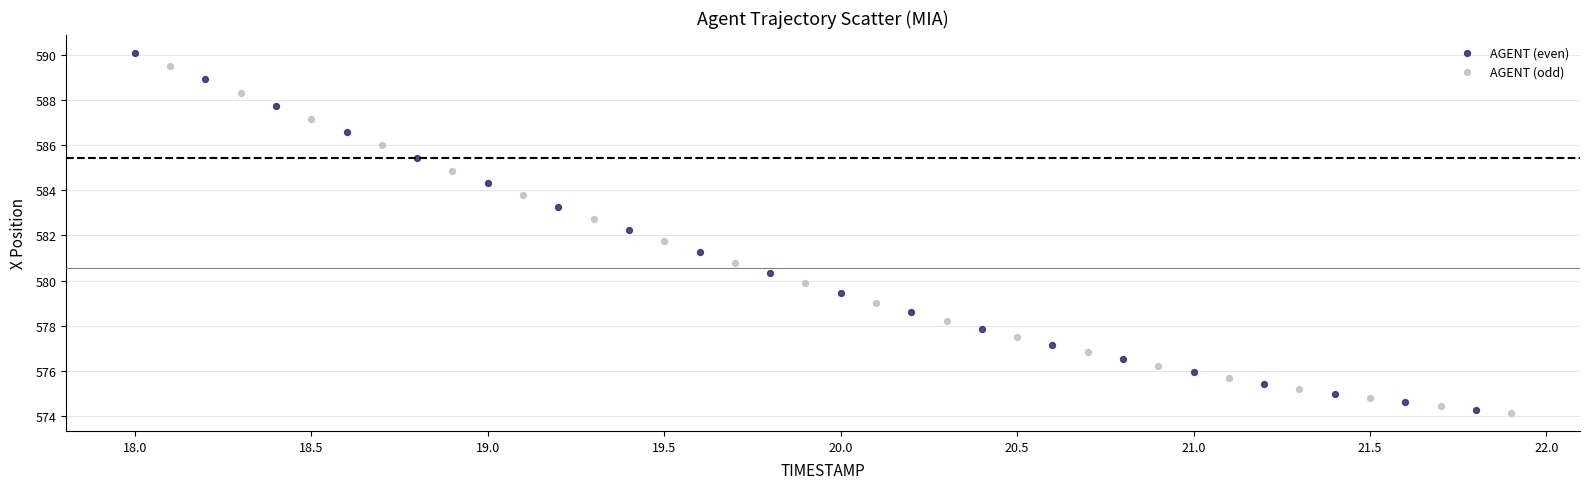

What are all the series names shown in the legend?

AGENT (even), AGENT (odd)